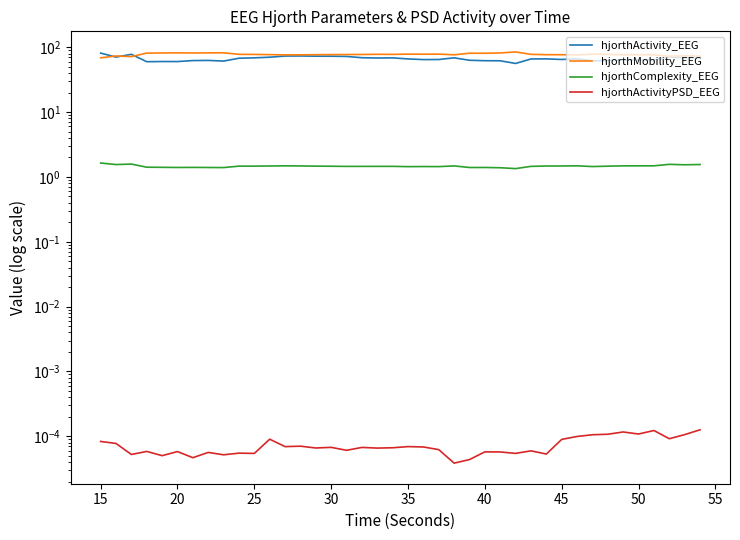

Is it true that hjorthComplexity_EEG equals 2.4 at 40?

False